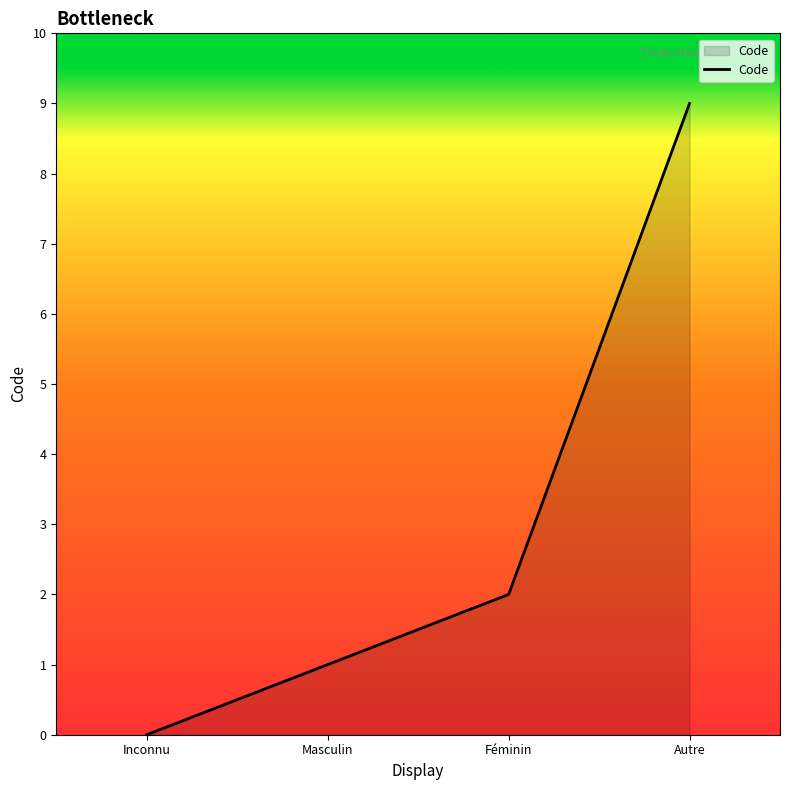

What is the difference between the values at Féminin and Autre?

7